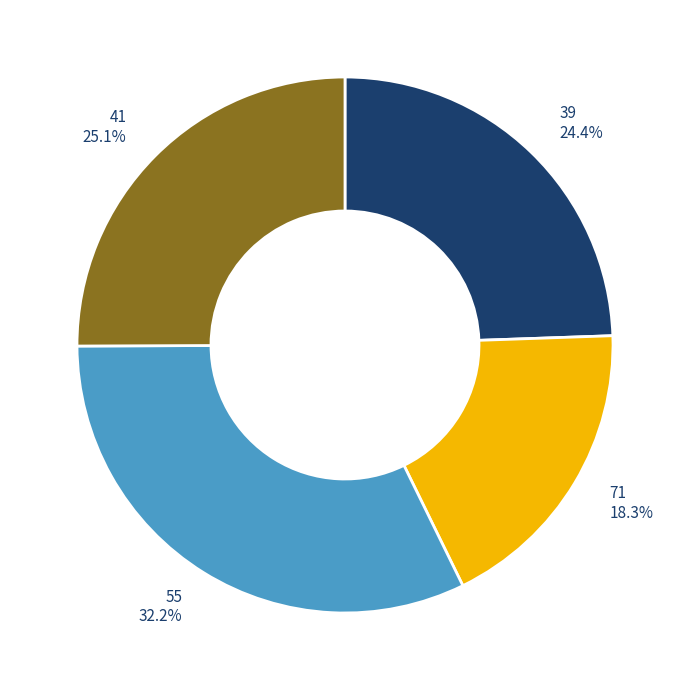

What is the total percentage of 39 and 41?

49.5%